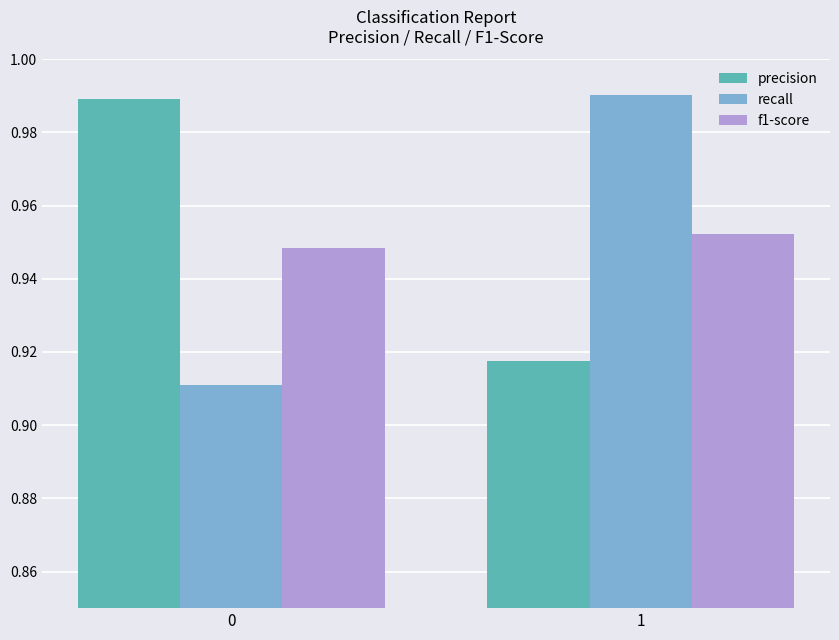

The f1-score series shows 1.4 at 1. True or false?

False